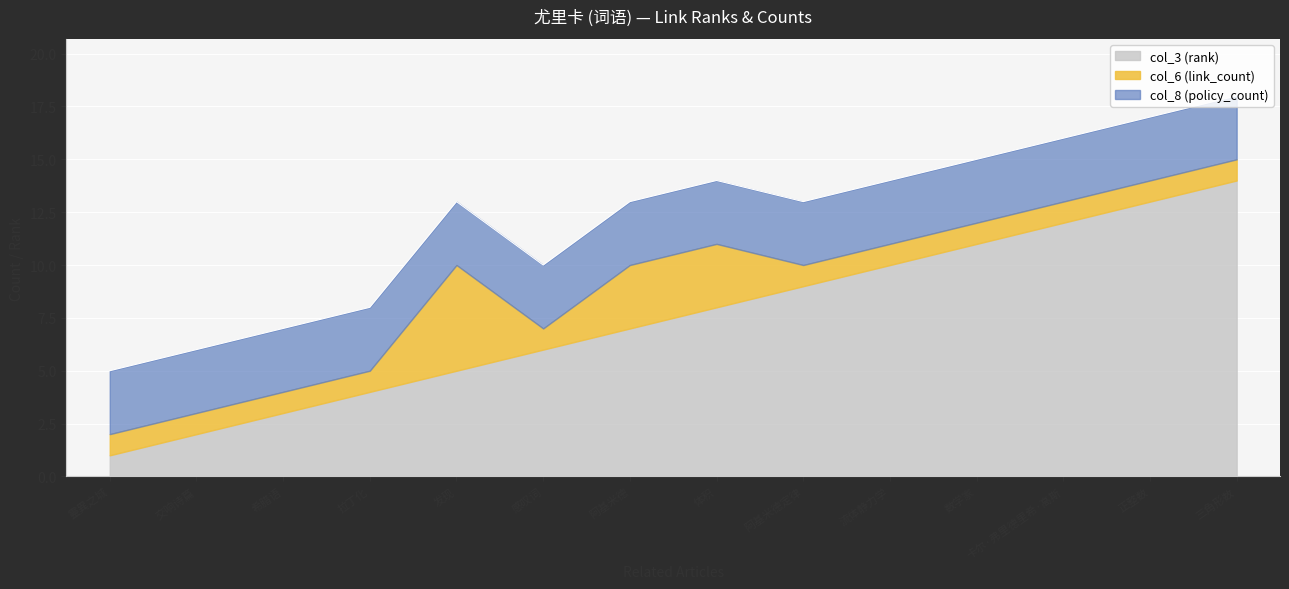

What is the total value across all series at 正整数?

17